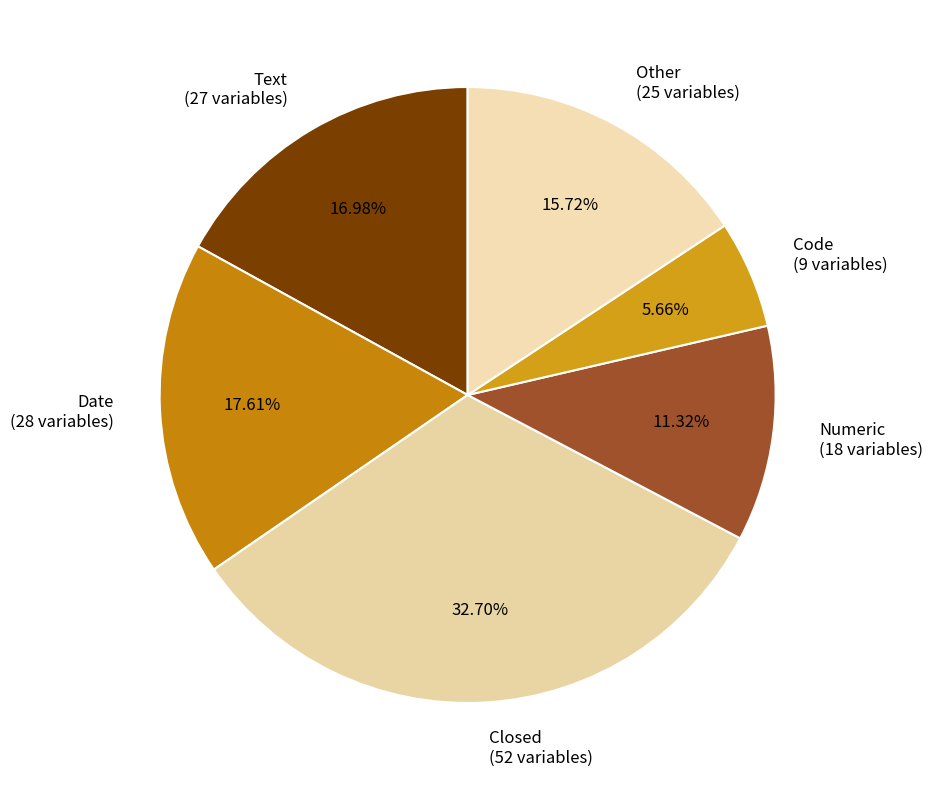

How many segments does this pie chart have?

6